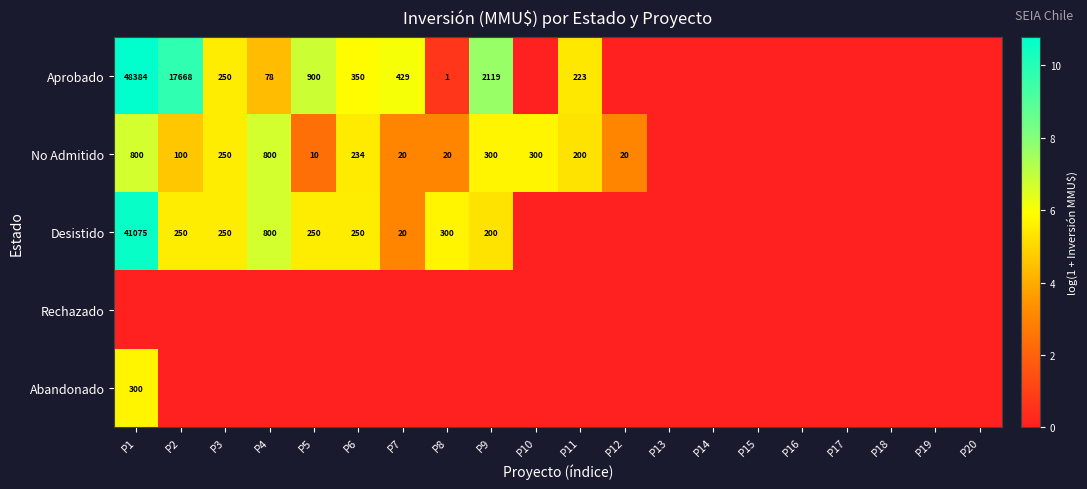

What is the sum of the Desistido values at P5 and P4?

1050